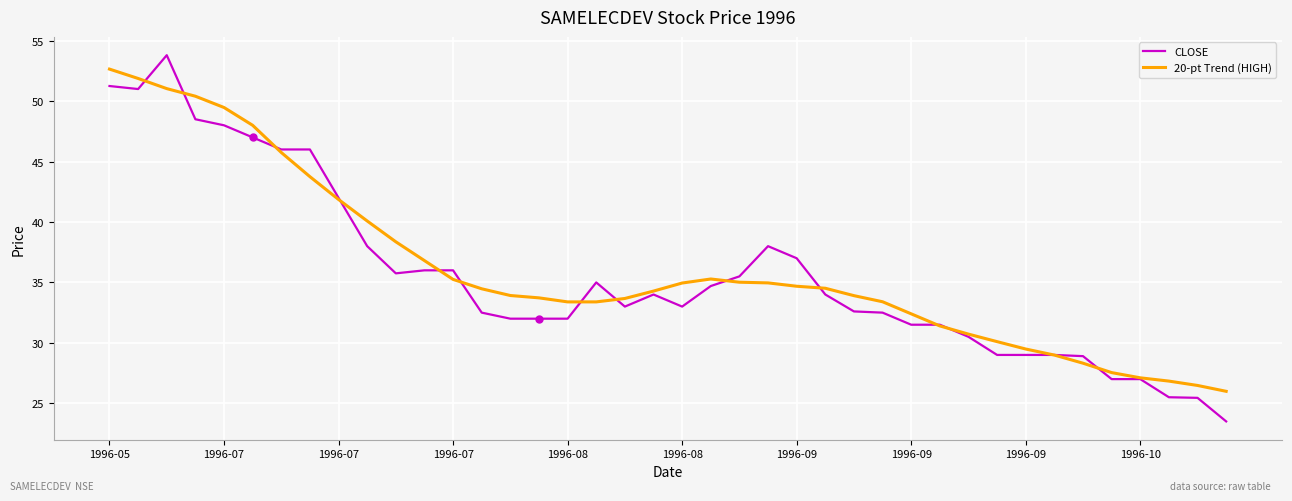

What is the greatest value displayed?

53.8